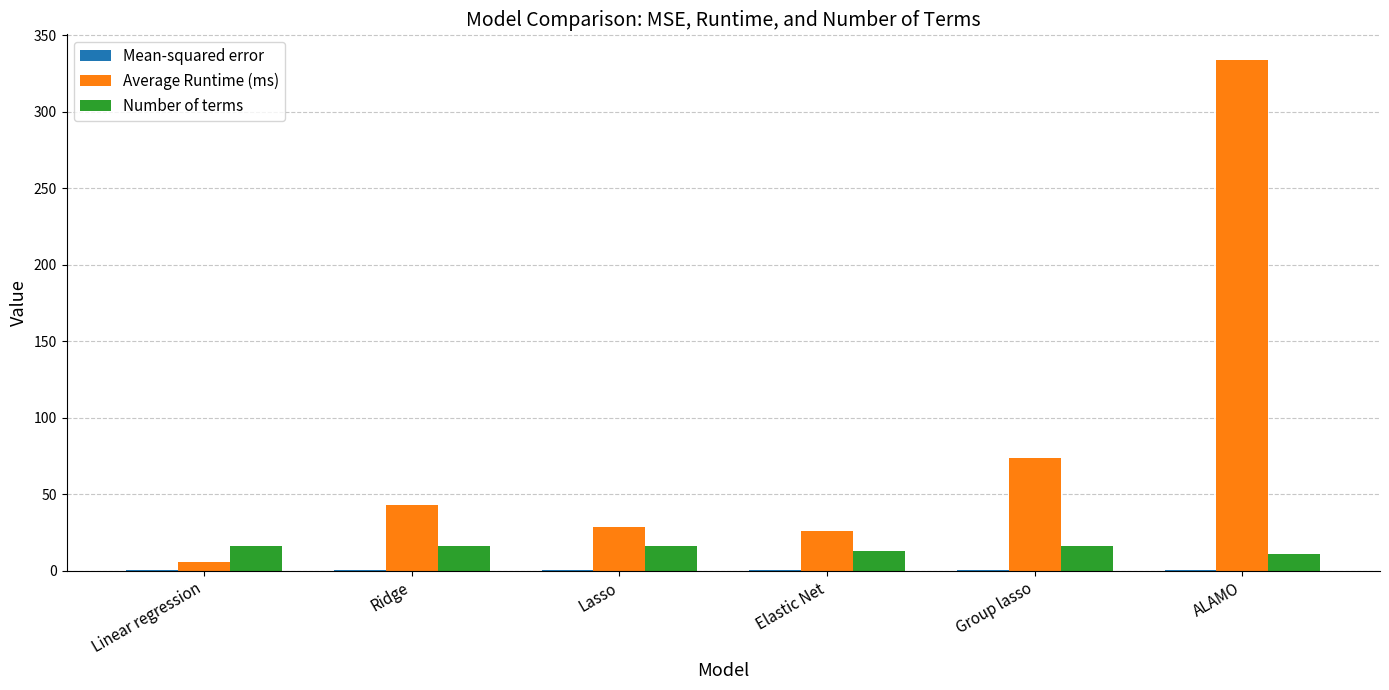

Which series has the largest total across all categories?

Average Runtime (ms)